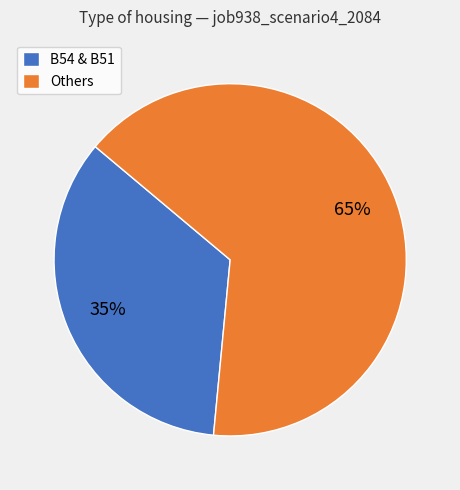

To the nearest percent, what percentage of the pie is Others?

65%